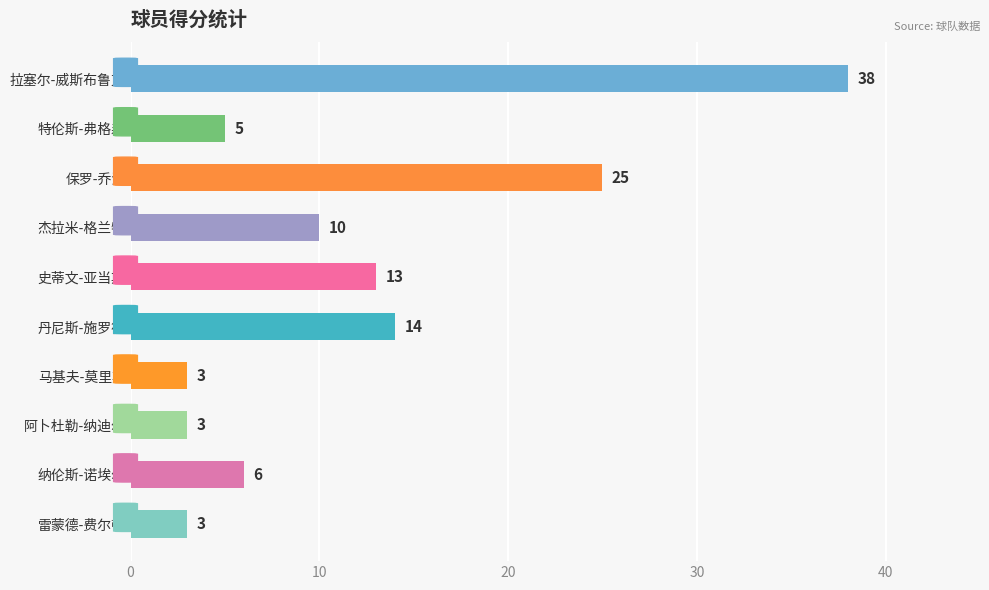

What is the greatest value displayed?

38